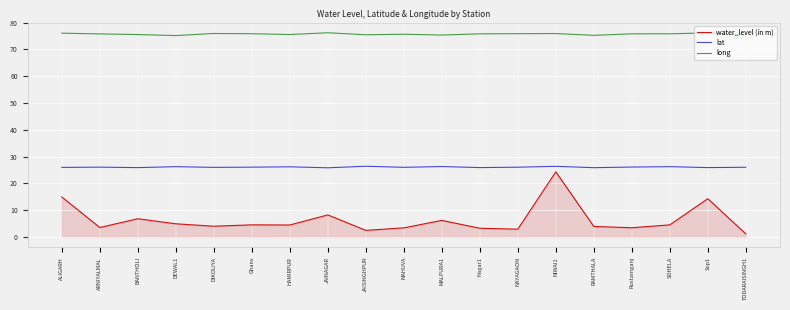

At which category does water_level (in m) reach its first local peak?

BANTHOLI